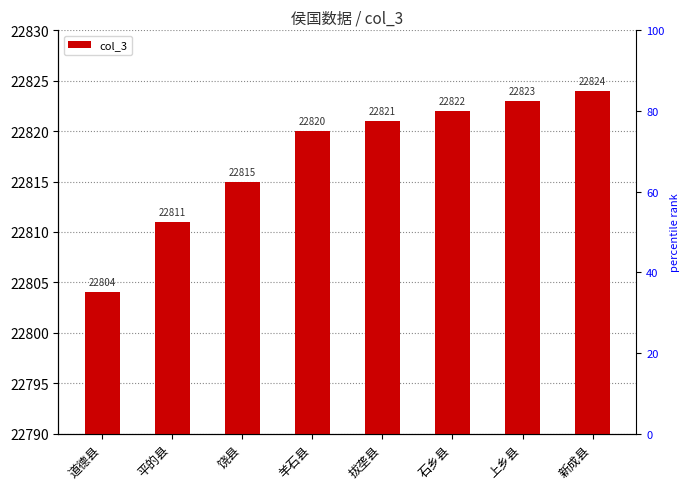

What is the minimum value shown in the chart?

22804